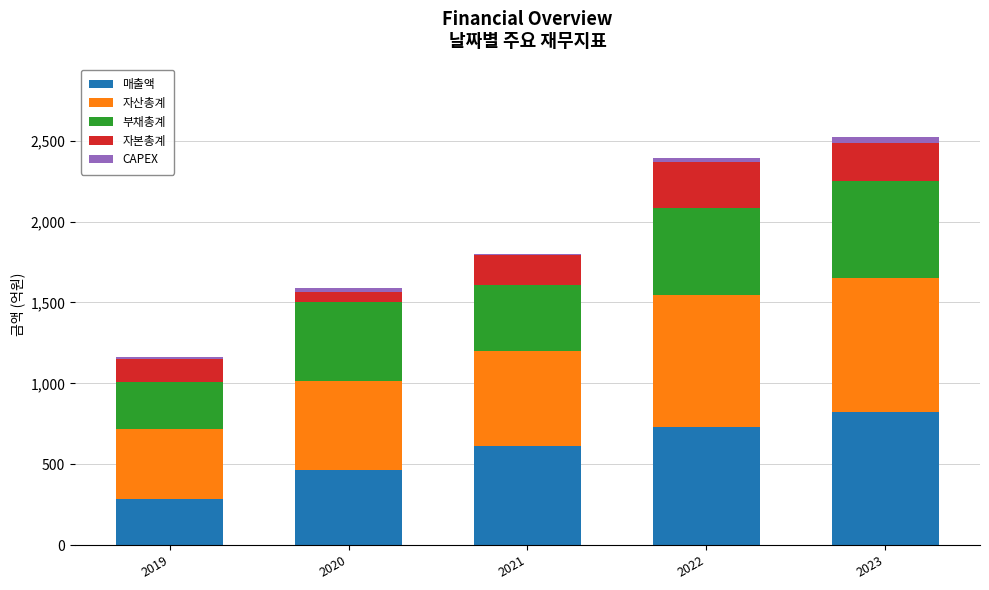

Reading right to left, transcribe the values for 매출액.

2023=822	2022=730	2021=611	2020=463	2019=282